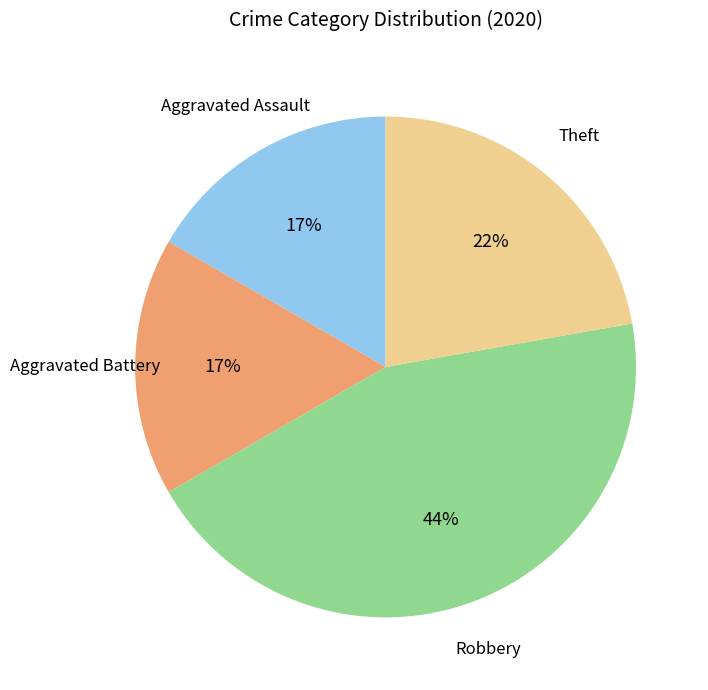

How many segments does this pie chart have?

4